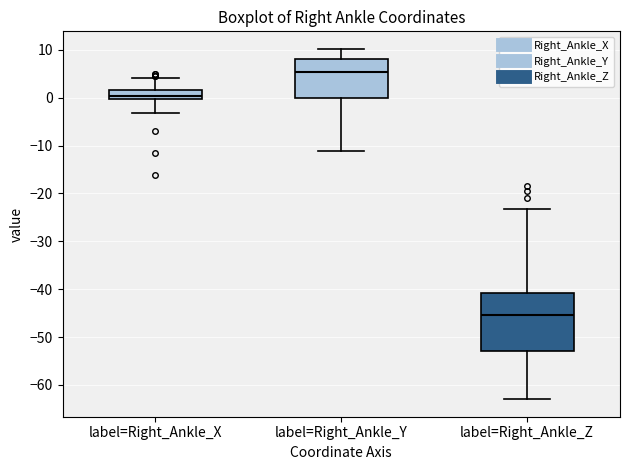

Reading left to right, transcribe this box plot: for each box, give where its median line is, the range the box spans, and where its two whiskers end, as read against the y-axis. The values are not printed on the chart, so give them approximately, as read against the axis.

label=Right_Ankle_X: median 0 (inside the box), box 0 to 2, whiskers -3 to 4
label=Right_Ankle_Y: median 5, box 0 to 8, whiskers -11 to 10
label=Right_Ankle_Z: median -45, box -53 to -41, whiskers -63 to -23